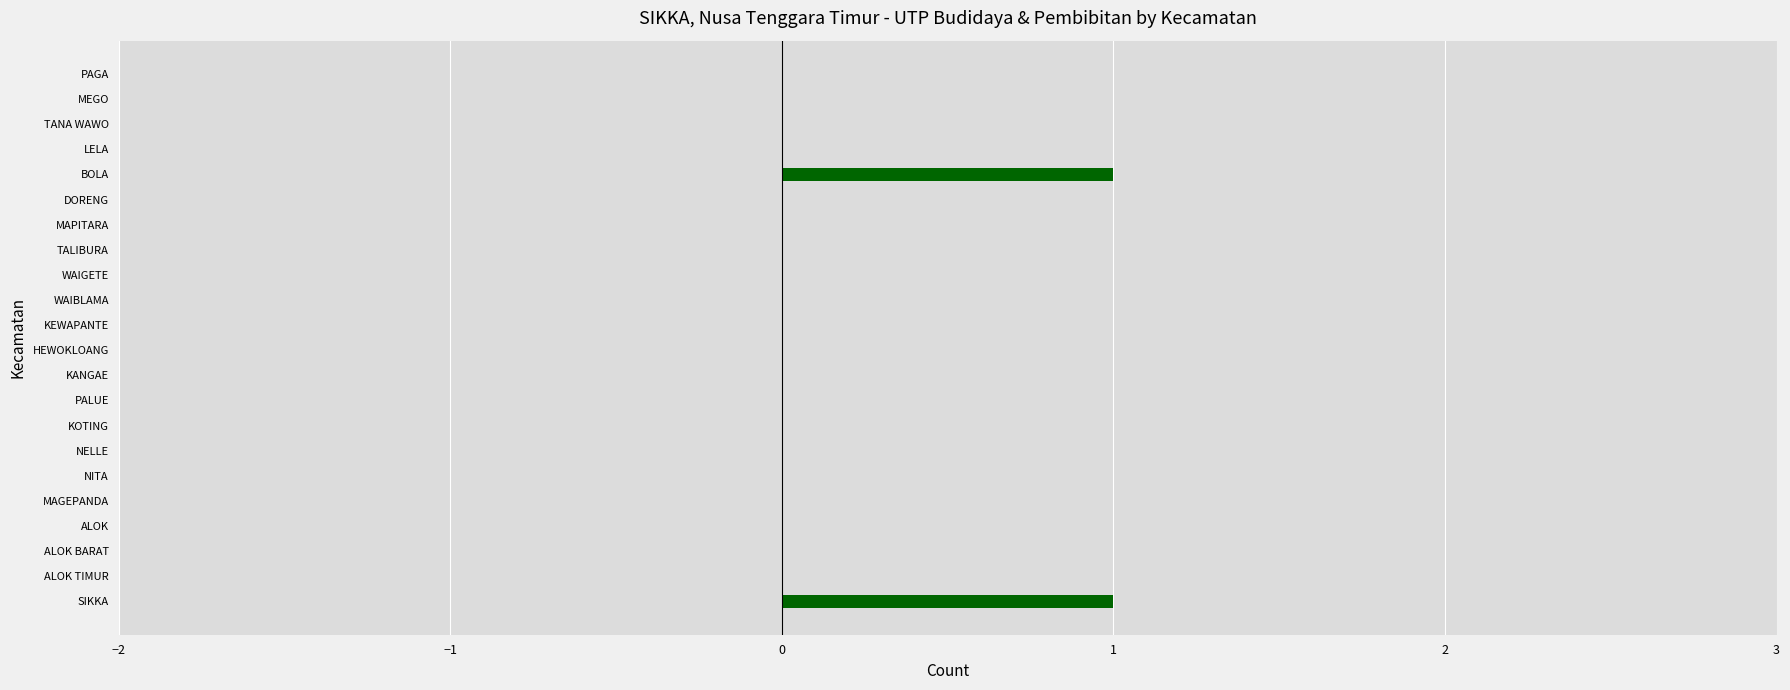

Which has a higher value, SIKKA or LELA?

SIKKA